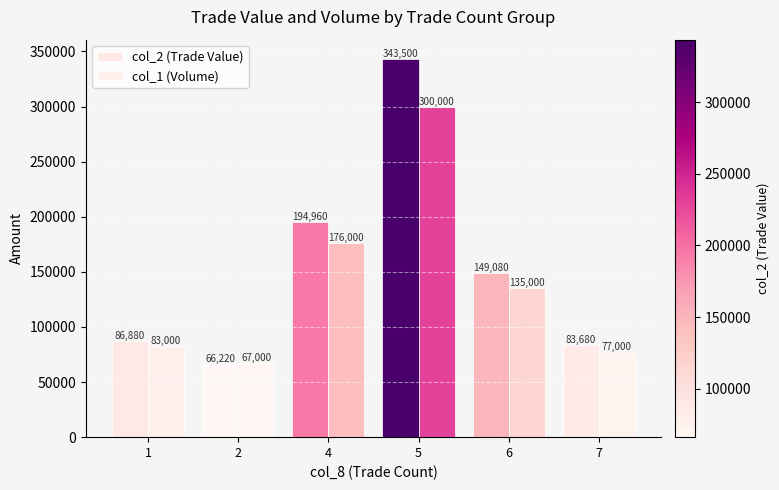

Reading right to left, extract all data points from this chart.

col_2 (Trade Value): 7=83680	6=149080	5=343500	4=194960	2=66220	1=86880
col_1 (Volume): 7=77000	6=135000	5=300000	4=176000	2=67000	1=83000